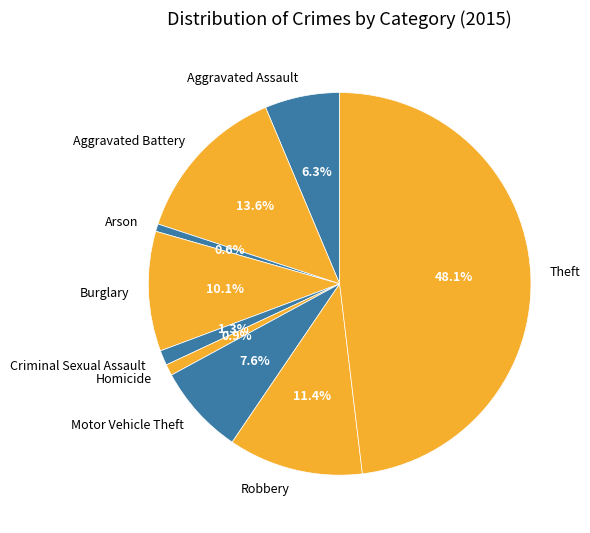

To the nearest percent, what percentage of the pie is Arson?

1%